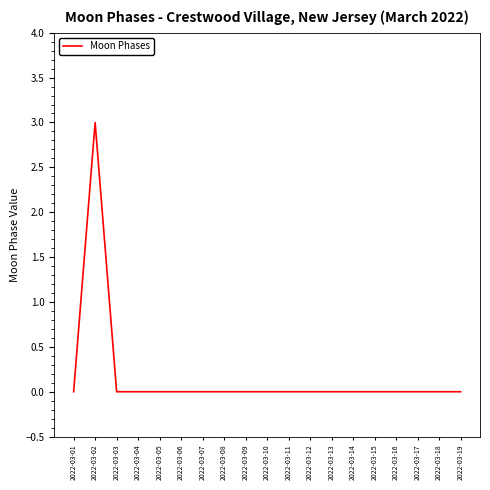

What is the maximum value shown in the chart?

3